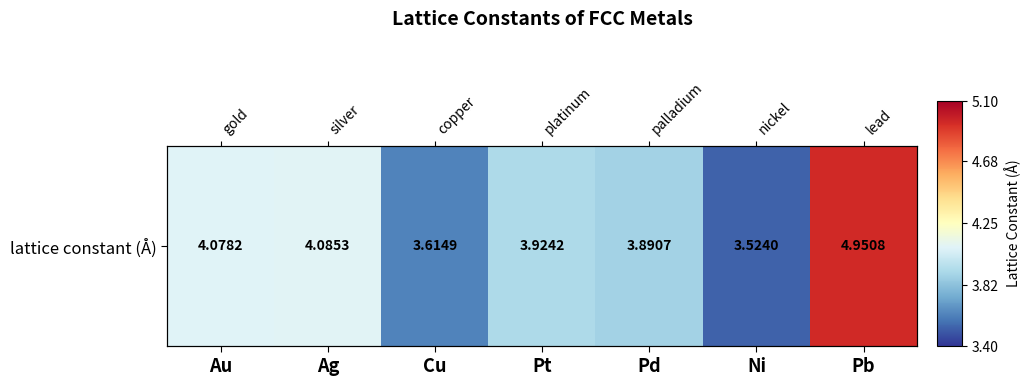

What is the smallest value displayed?

3.5